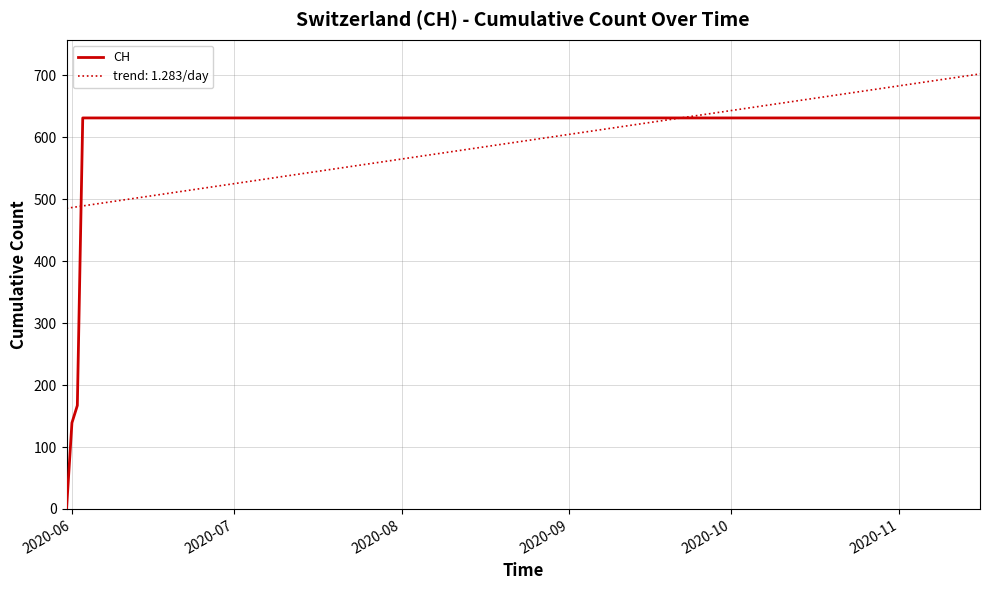

Which series has the widest spread of values?

CH